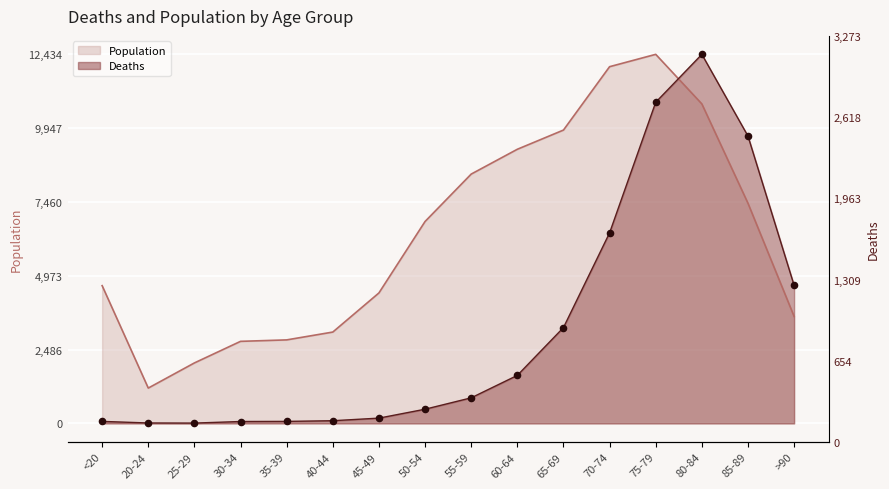

Which series reaches the maximum Y coordinate?

Population